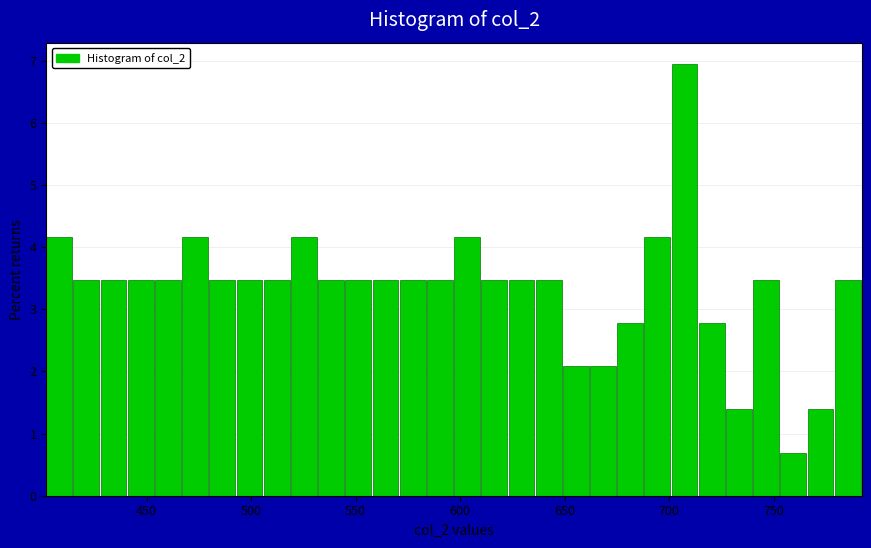

Around what value on the x-axis is the tallest bar? Give the approximate position of its centre, as read against the axis.

705